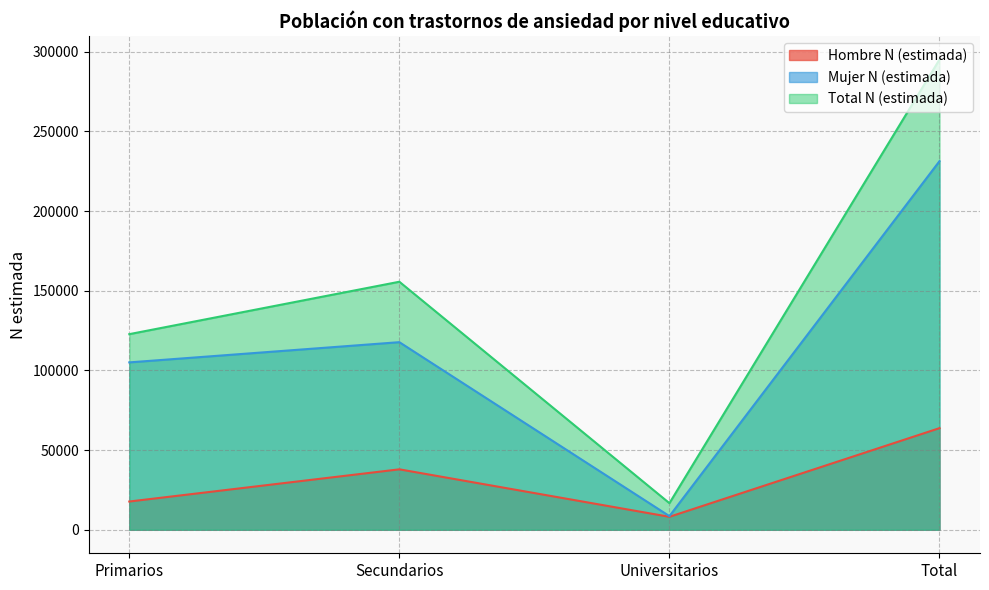

Rank the categories by Total N (estimada) value from lowest to highest.

Universitarios, Primarios, Secundarios, Total